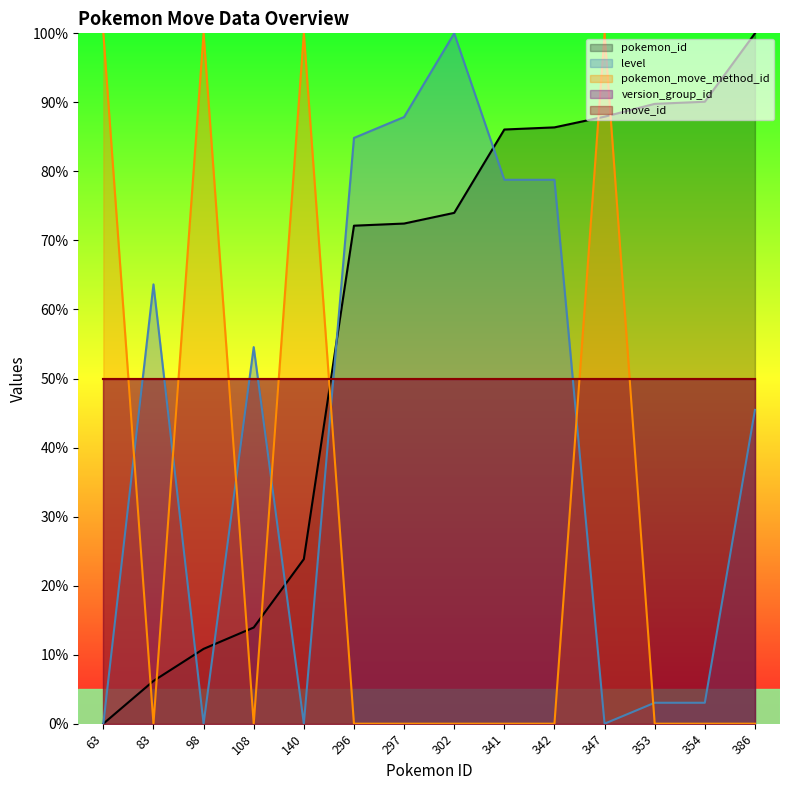

List the labels in order of pokemon_move_method_id value, largest first.

63, 98, 140, 347, 83, 108, 296, 297, 302, 341, 342, 353, 354, 386